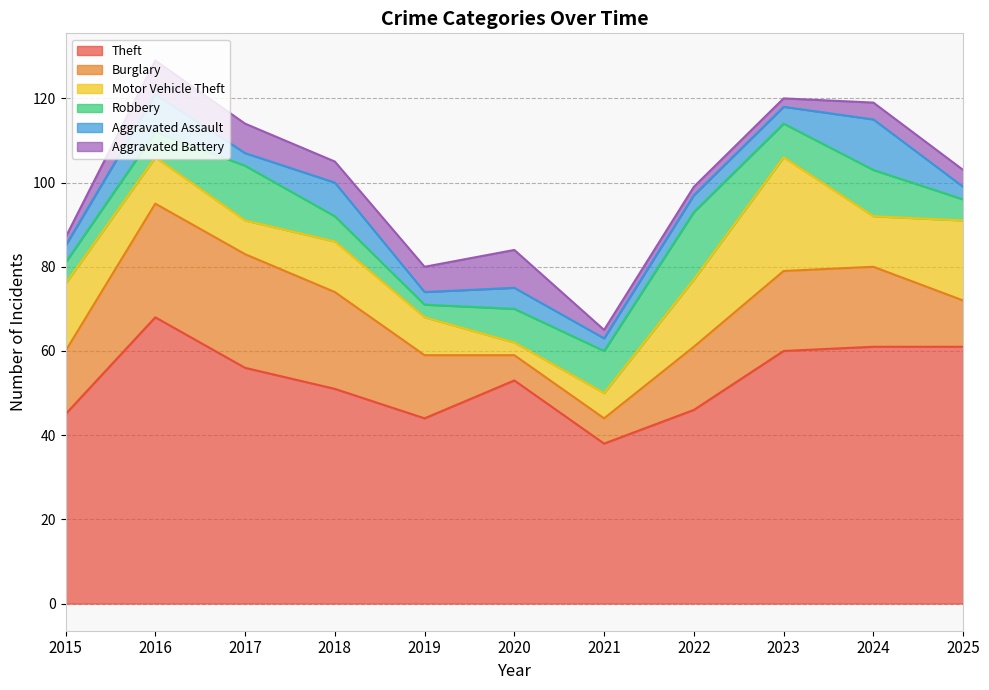

Reading left to right, transcribe all the data shown in this chart.

Theft: 2015=45	2016=68	2017=56	2018=51	2019=44	2020=53	2021=38	2022=46	2023=60	2024=61	2025=61
Burglary: 2015=15	2016=27	2017=27	2018=23	2019=15	2020=6	2021=6	2022=15	2023=19	2024=19	2025=11
Motor Vehicle Theft: 2015=16	2016=11	2017=8	2018=12	2019=9	2020=3	2021=6	2022=16	2023=27	2024=12	2025=19
Robbery: 2015=5	2016=6	2017=13	2018=6	2019=3	2020=8	2021=10	2022=16	2023=8	2024=11	2025=5
Aggravated Assault: 2015=4	2016=9	2017=3	2018=8	2019=3	2020=5	2021=3	2022=4	2023=4	2024=12	2025=3
Aggravated Battery: 2015=2	2016=8	2017=7	2018=5	2019=6	2020=9	2021=2	2022=2	2023=2	2024=4	2025=4